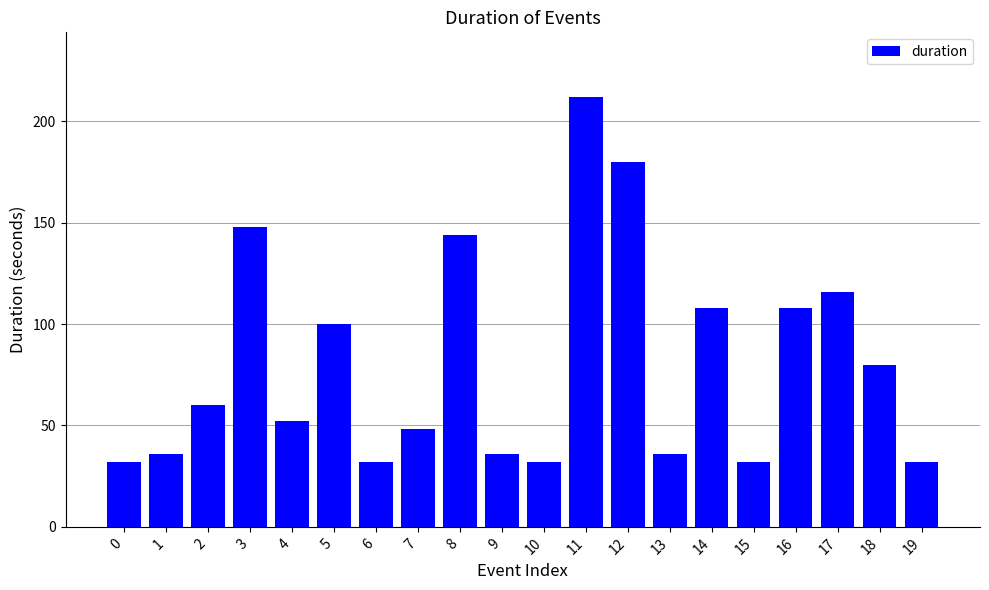

Which has a higher value, 2 or 4?

2